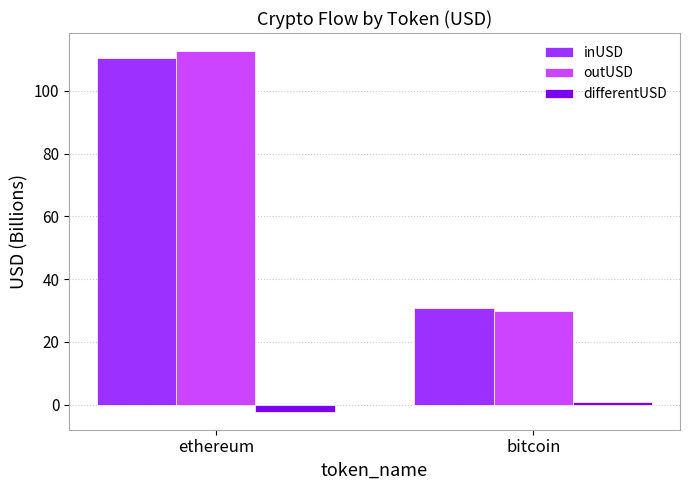

At which category is the sum across all series the highest?

ethereum